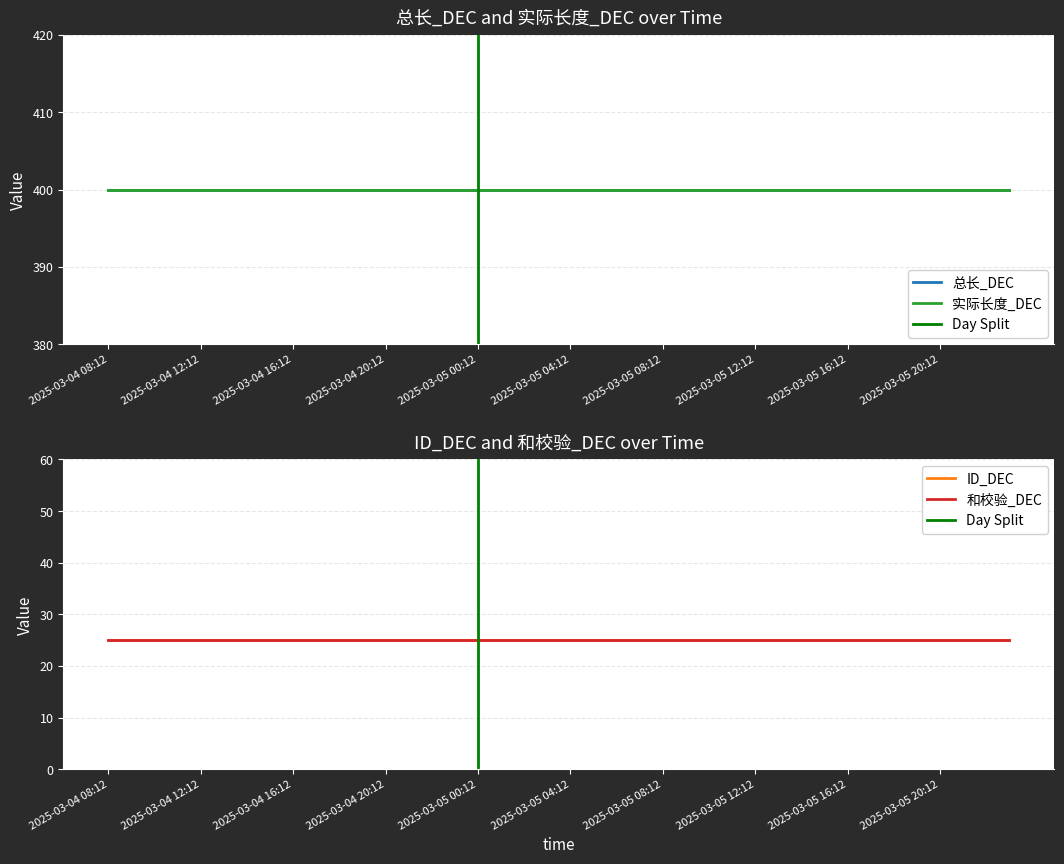

At how many categories does at least one series exceed 242?

40